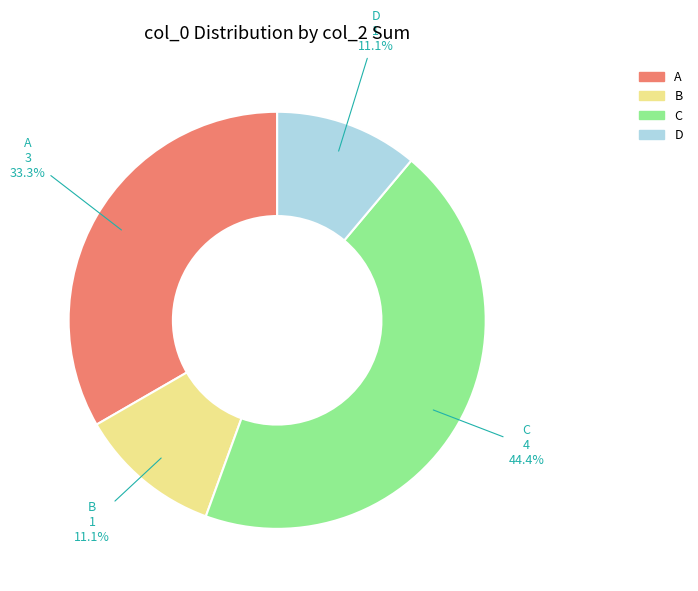

To the nearest percent, what is the average slice percentage?

25%